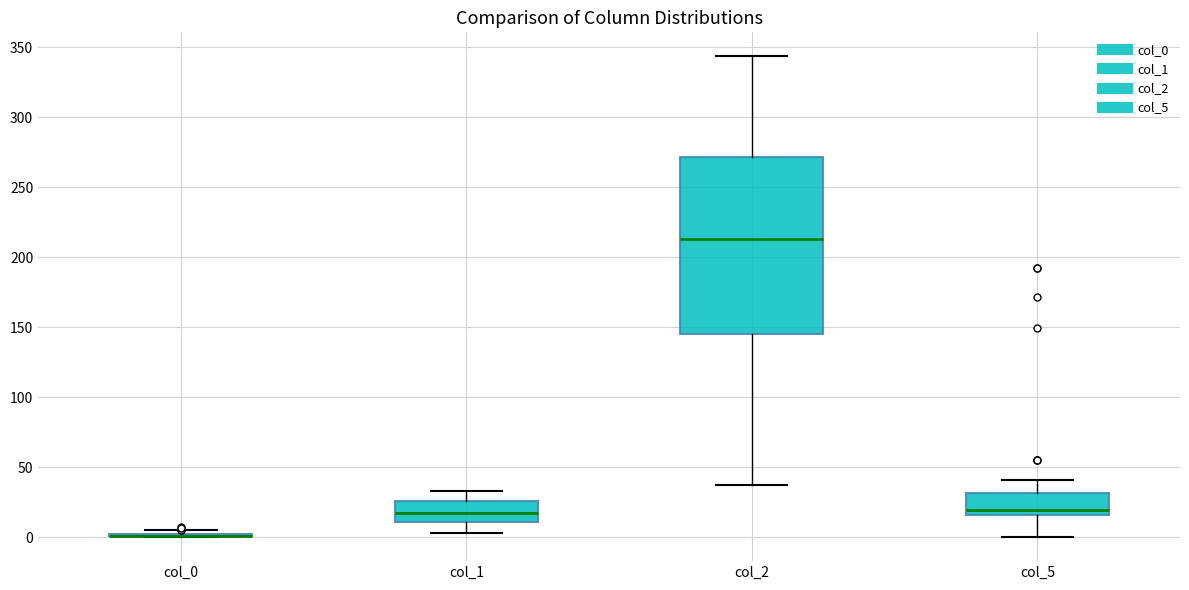

Reading left to right, read every box against the y-axis: the position of its median line, the range the box covers, and the ends of its whiskers. The values are not printed on the chart, so give them approximately, as read against the axis.

col_0: box collapsed to a line at 0, whiskers 0 to 5
col_1: median 15, box 10 to 25, whiskers 5 to 35
col_2: median 215, box 145 to 270, whiskers 35 to 345
col_5: median 20, box 15 to 30, whiskers 0 to 40